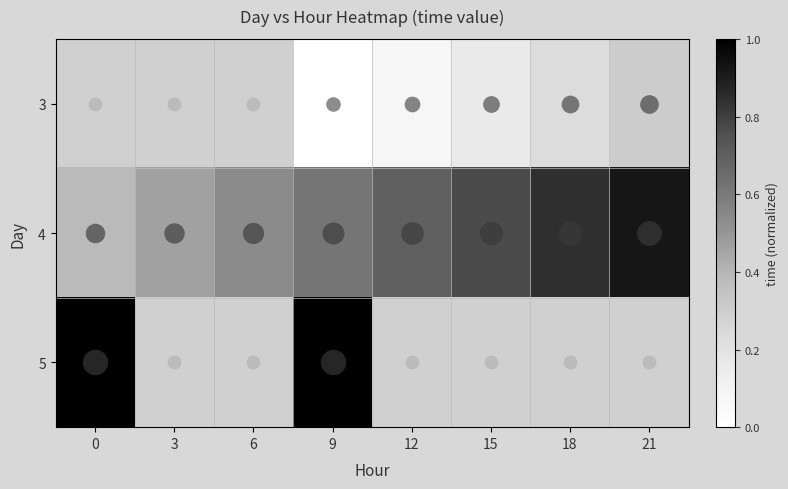

The value of 4 at 3 is 0.5. True or false?

True